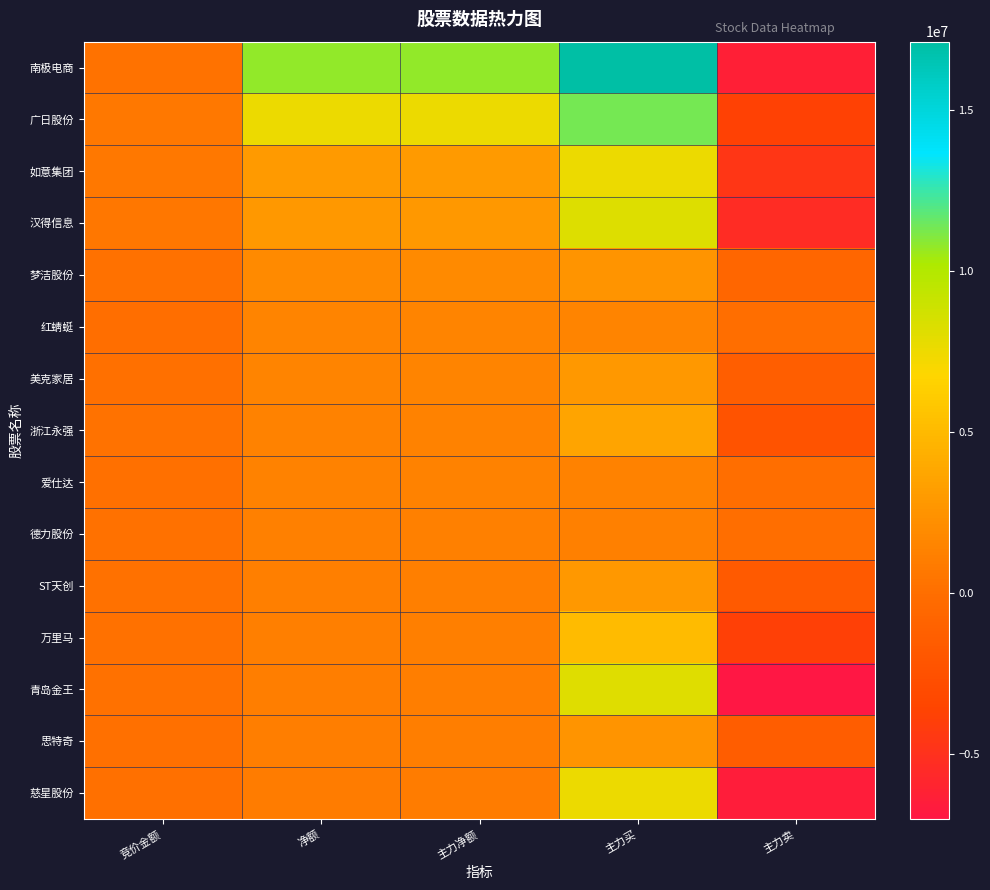

Reading left to right, transcribe all the data shown in this chart.

南极电商: 竞价金额=269538	净额=10761223	主力净额=10761223	主力买=17113639	主力卖=-6352416
广日股份: 竞价金额=662560	净额=7559273	主力净额=7559273	主力买=11352170	主力卖=-3792897
如意集团: 竞价金额=611895	净额=2954757	主力净额=2954757	主力买=7560307	主力卖=-4605550
汉得信息: 竞价金额=583050	净额=2788569	主力净额=2788569	主力买=8172760	主力卖=-5384191
梦洁股份: 竞价金额=168588	净额=1837385	主力净额=1837385	主力买=2543340	主力卖=-705955
红蜻蜓: 竞价金额=37746	净额=1534536	主力净额=1534536	主力买=1534536	主力卖=0
美克家居: 竞价金额=65508	净额=1487575	主力净额=1487575	主力买=2817491	主力卖=-1329916
浙江永强: 竞价金额=261000	净额=1303142	主力净额=1303142	主力买=3566970	主力卖=-2263828
爱仕达: 竞价金额=54610	净额=1291833	主力净额=1291833	主力买=1291833	主力卖=0
德力股份: 竞价金额=154026	净额=1199416	主力净额=1199416	主力买=1199416	主力卖=0
ST天创: 竞价金额=196664	净额=1163260	主力净额=1163260	主力买=2862601	主力卖=-1699341
万里马: 竞价金额=212772	净额=1154507	主力净额=1154507	主力买=5075128	主力卖=-3920621
青岛金王: 竞价金额=162975	净额=1073457	主力净额=1073457	主力买=8107796	主力卖=-7034339
思特奇: 竞价金额=77341	净额=1072761	主力净额=1072761	主力买=2519244	主力卖=-1446483
慈星股份: 竞价金额=130974	净额=973344	主力净额=973344	主力买=7521879	主力卖=-6548535